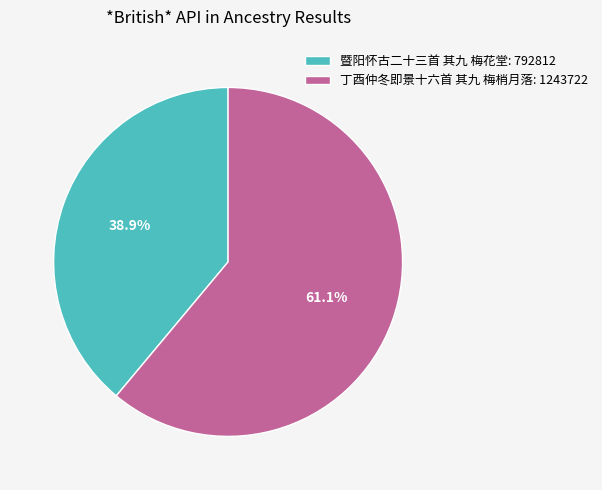

What is the total percentage of 丁酉仲冬即景十六首 其九 梅梢月落 and 暨阳怀古二十三首 其九 梅花堂?

100.0%